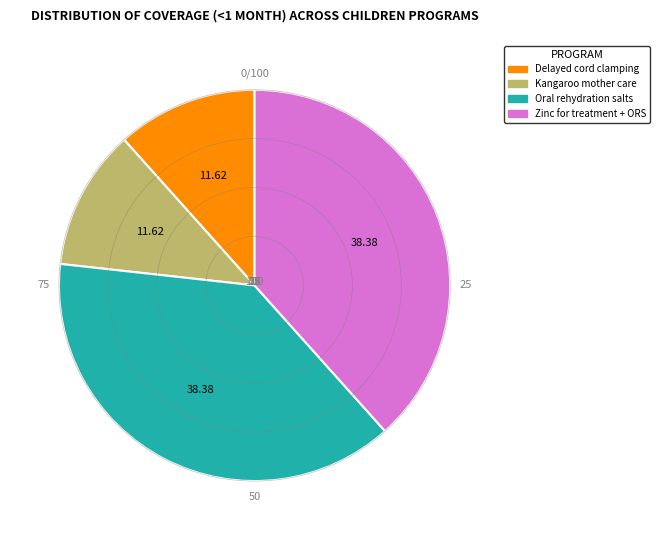

Is there a majority slice in this chart?

No